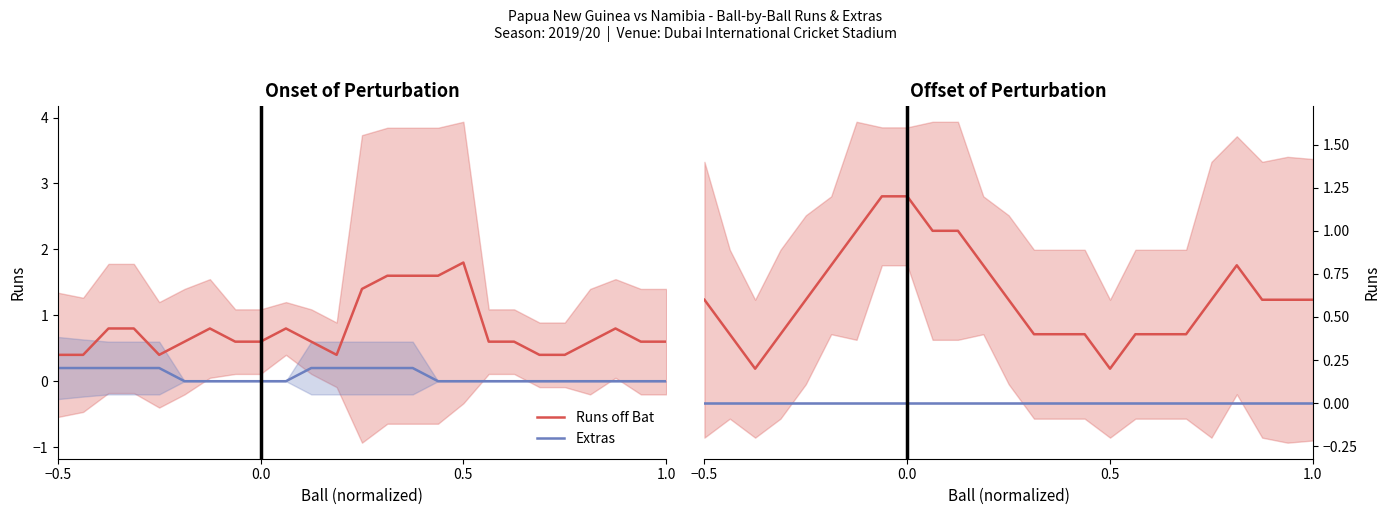

Count the number of data series in this chart.

2